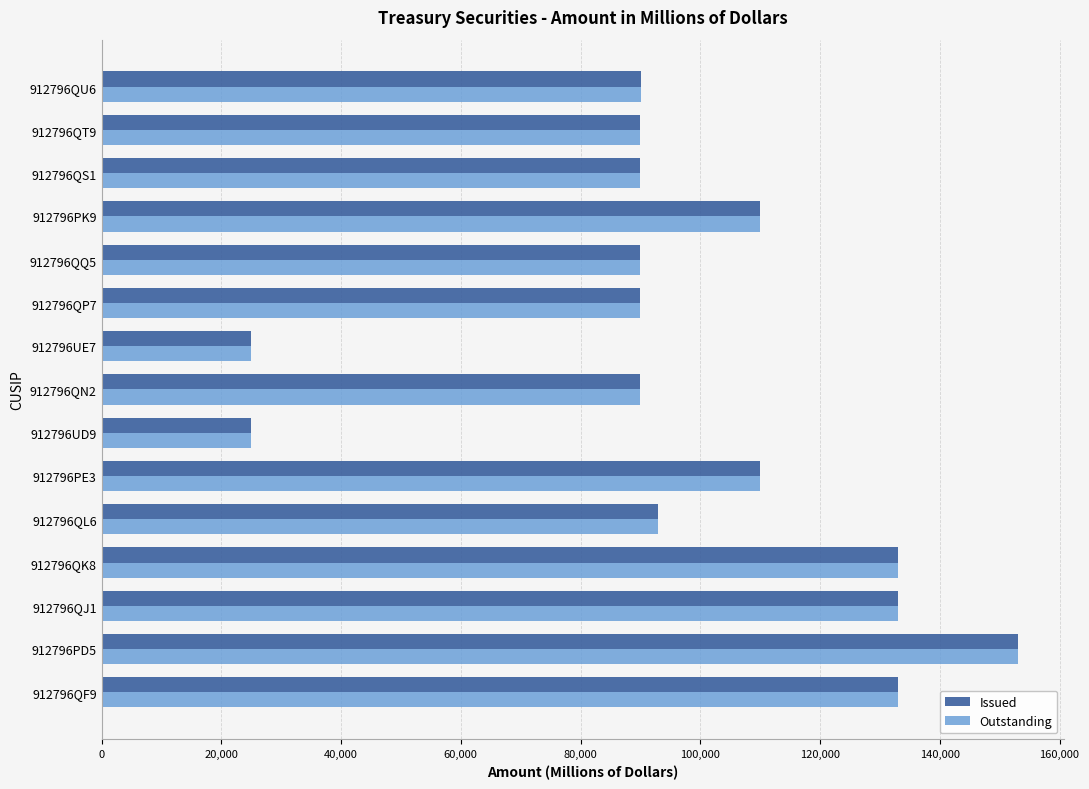

What is the average value of the Outstanding series?

97001